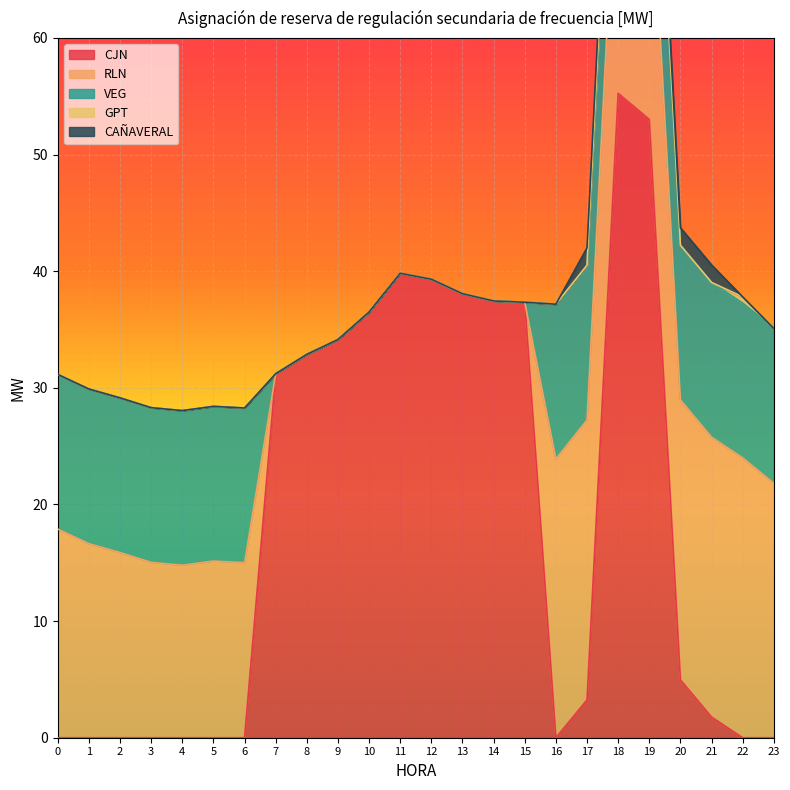

True or false: CJN and CAÑAVERAL cross at least once.

False